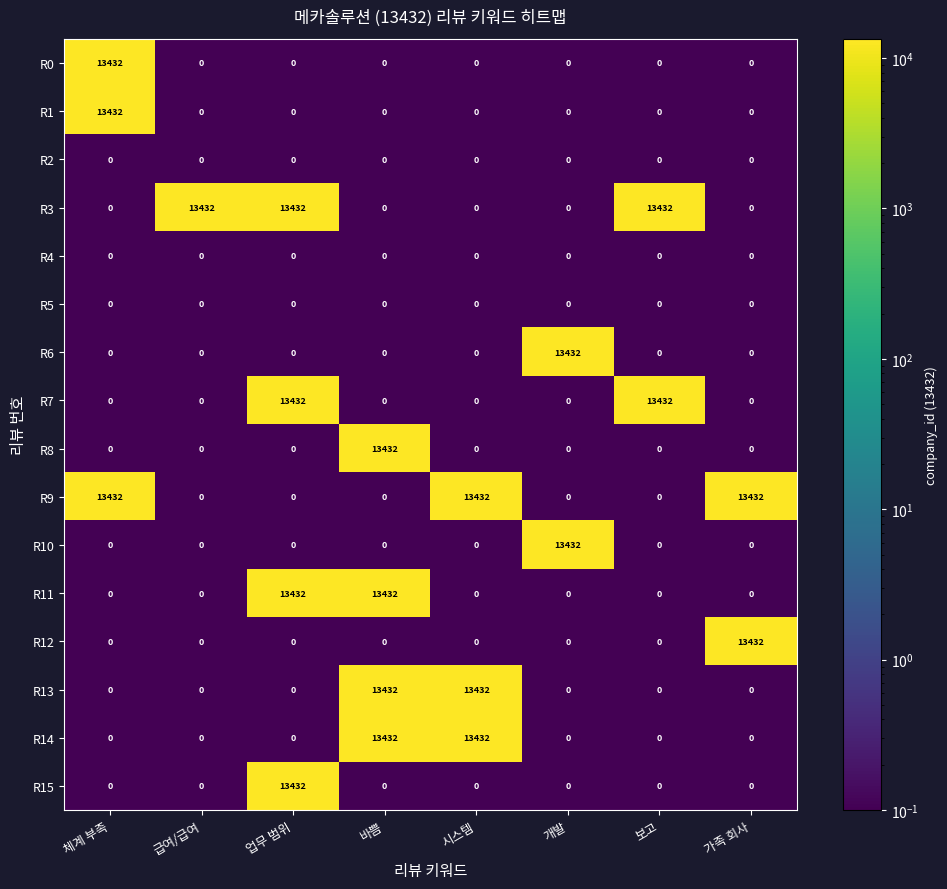

What is the spread (max minus min) of values at 업무 범위?

13432